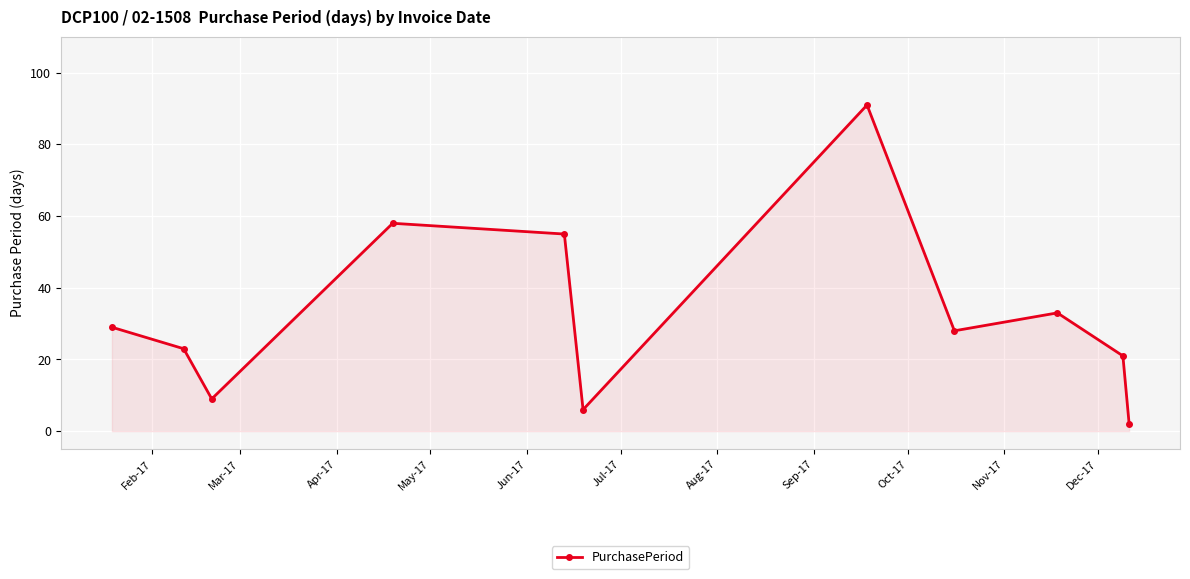

What is the value of the 7th point from the left?

91